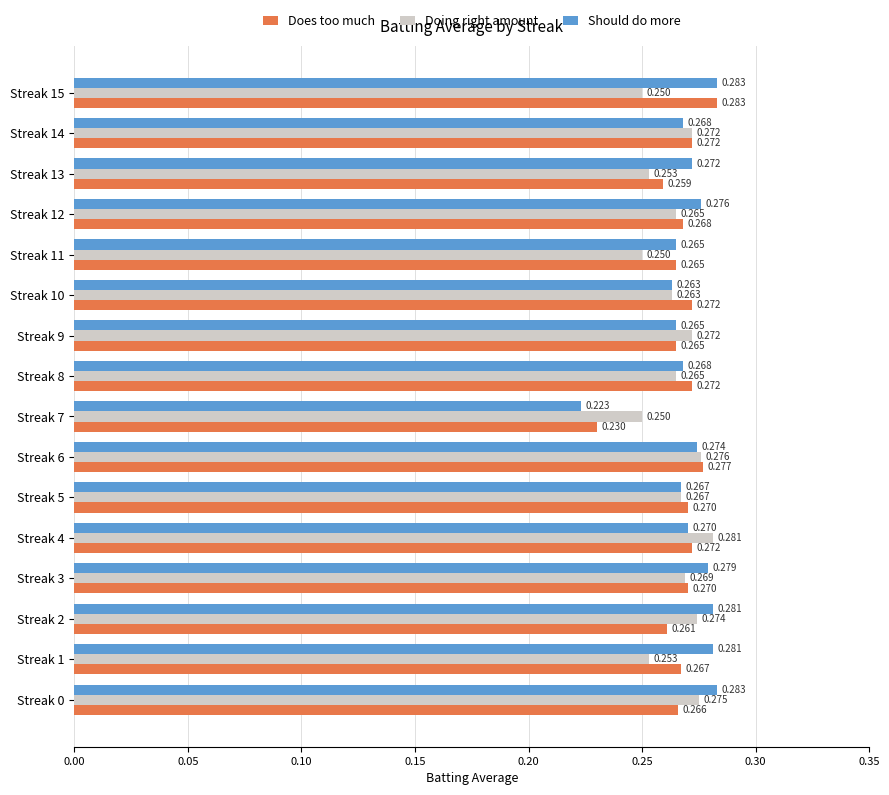

Is the value of Should do more at Streak 12 greater than the value of Doing right amount at Streak 8?

Yes